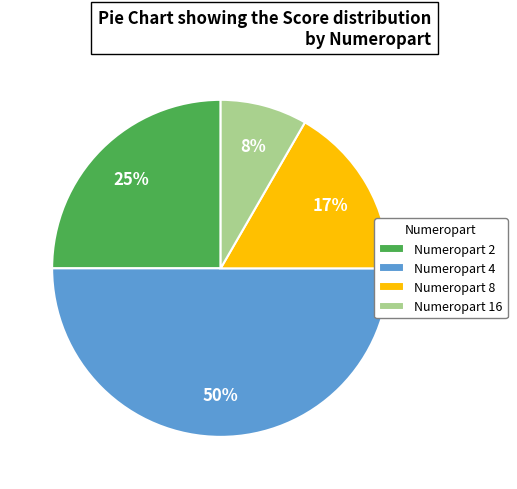

Between Numeropart 8 and Numeropart 4, which is larger?

Numeropart 4